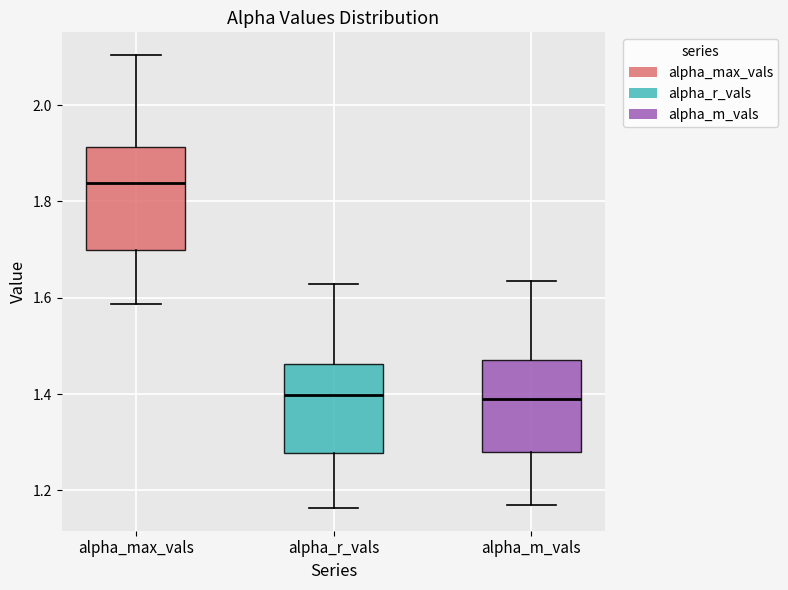

Which box's median line is the highest?

alpha_max_vals